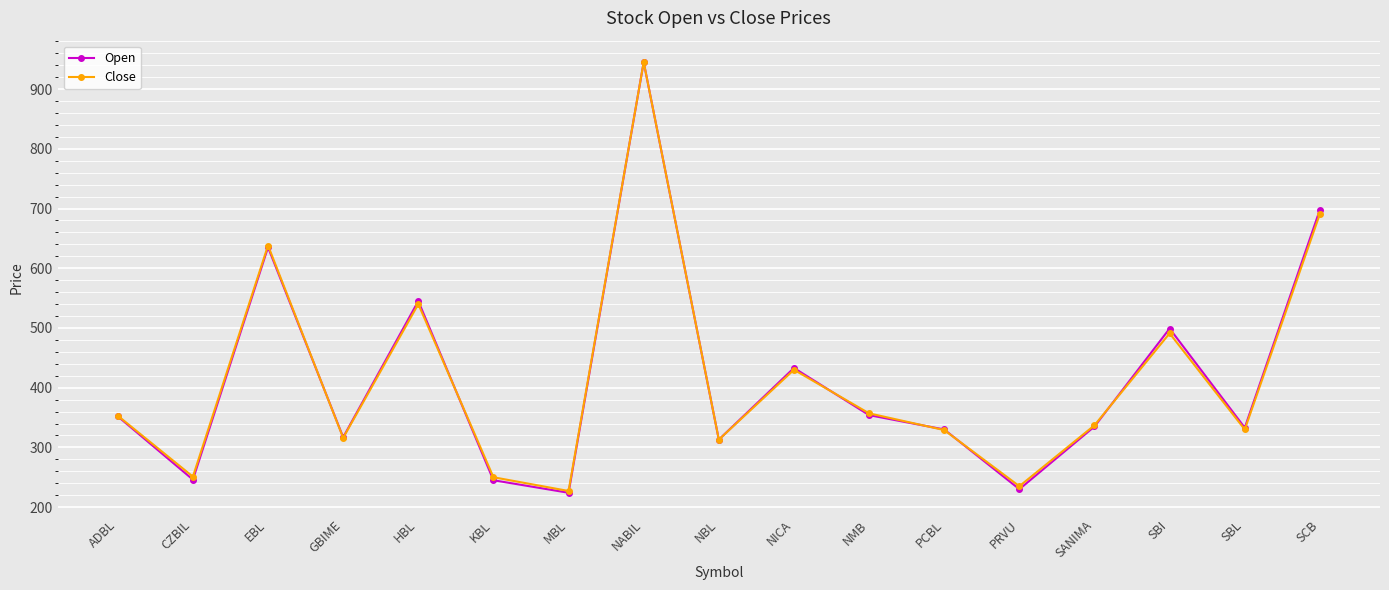

What is the spread (max minus min) of values at HBL?

5